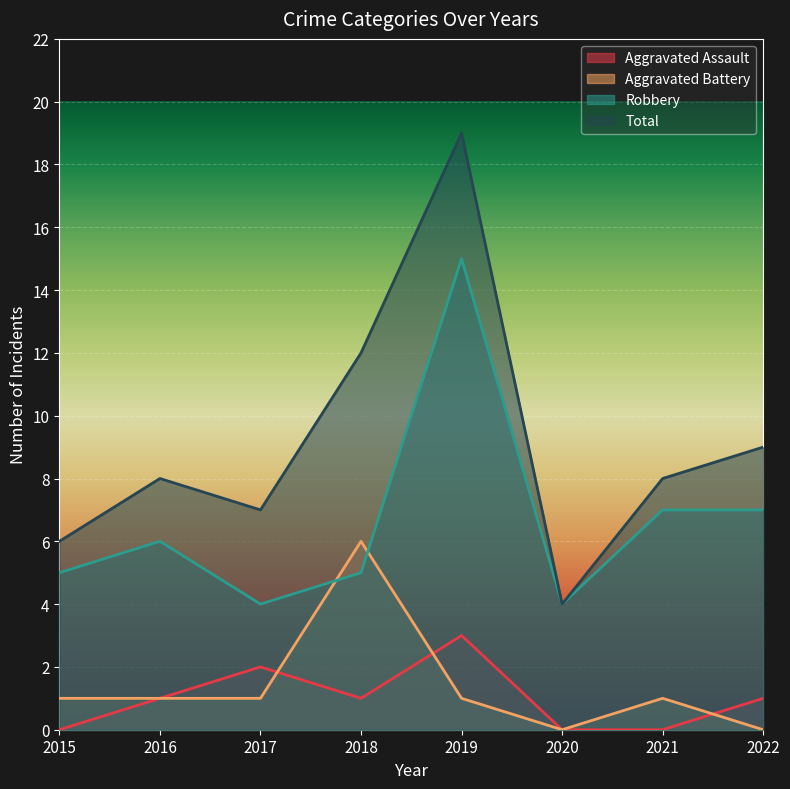

How many interior local valleys does the Aggravated Assault series have?

1